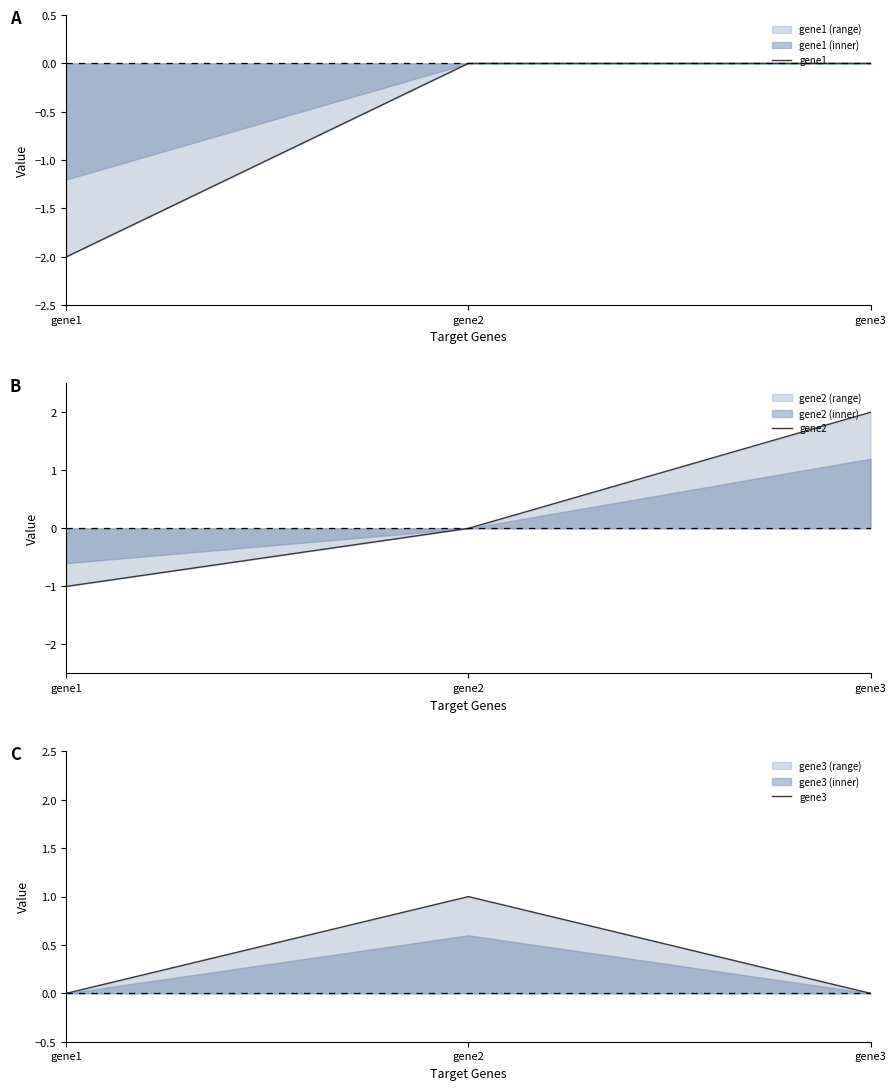

Which series has the widest spread of values?

gene2